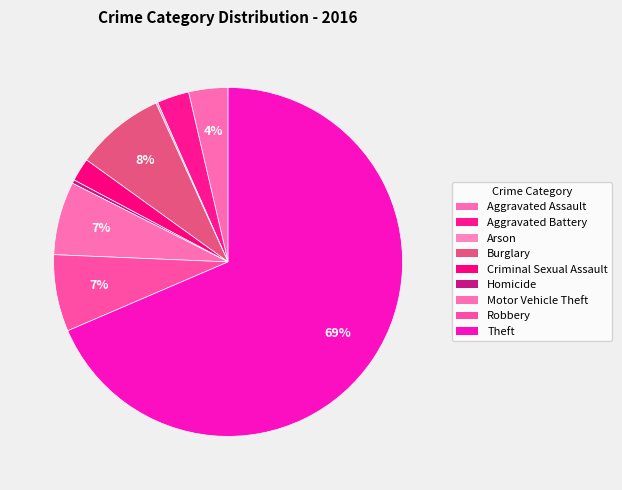

To the nearest percent, what is the difference between the largest and smallest slice percentages?

68%